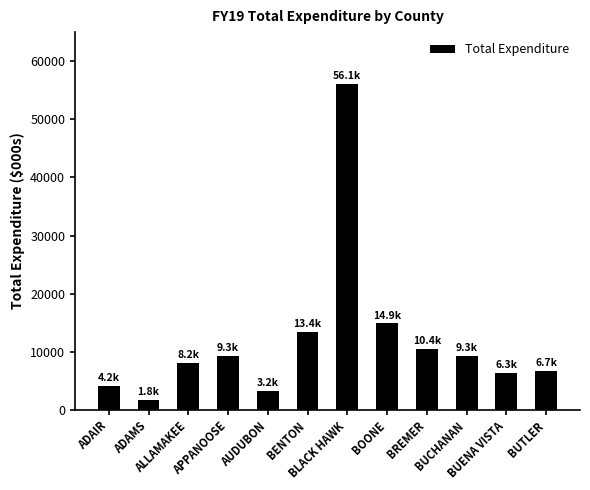

What is the difference between the second highest and minimum values?

13084.5